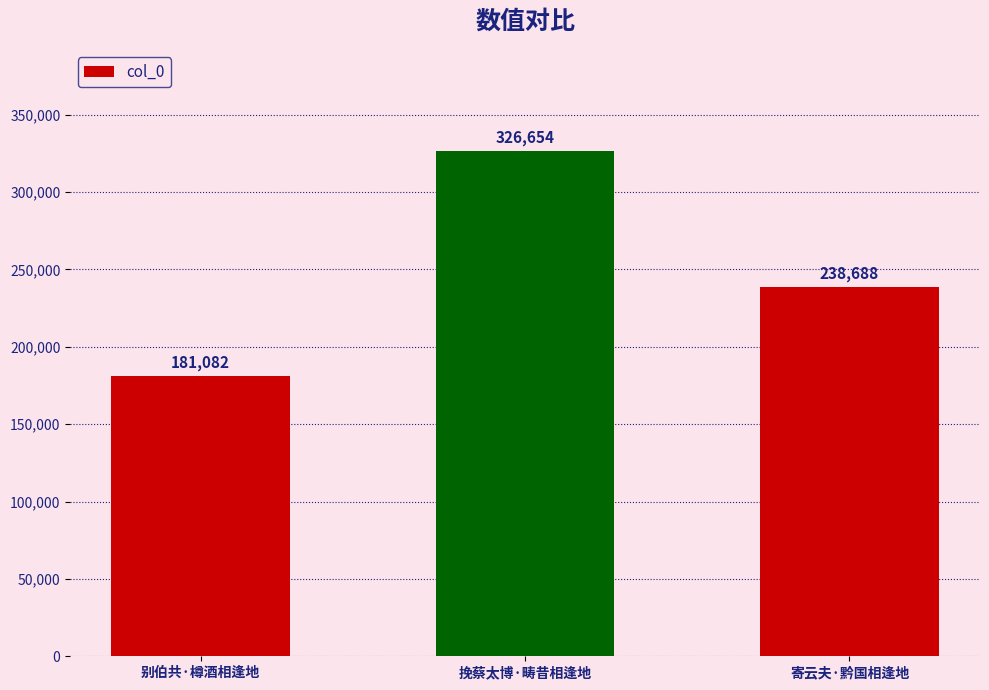

Count the number of data series in this chart.

1